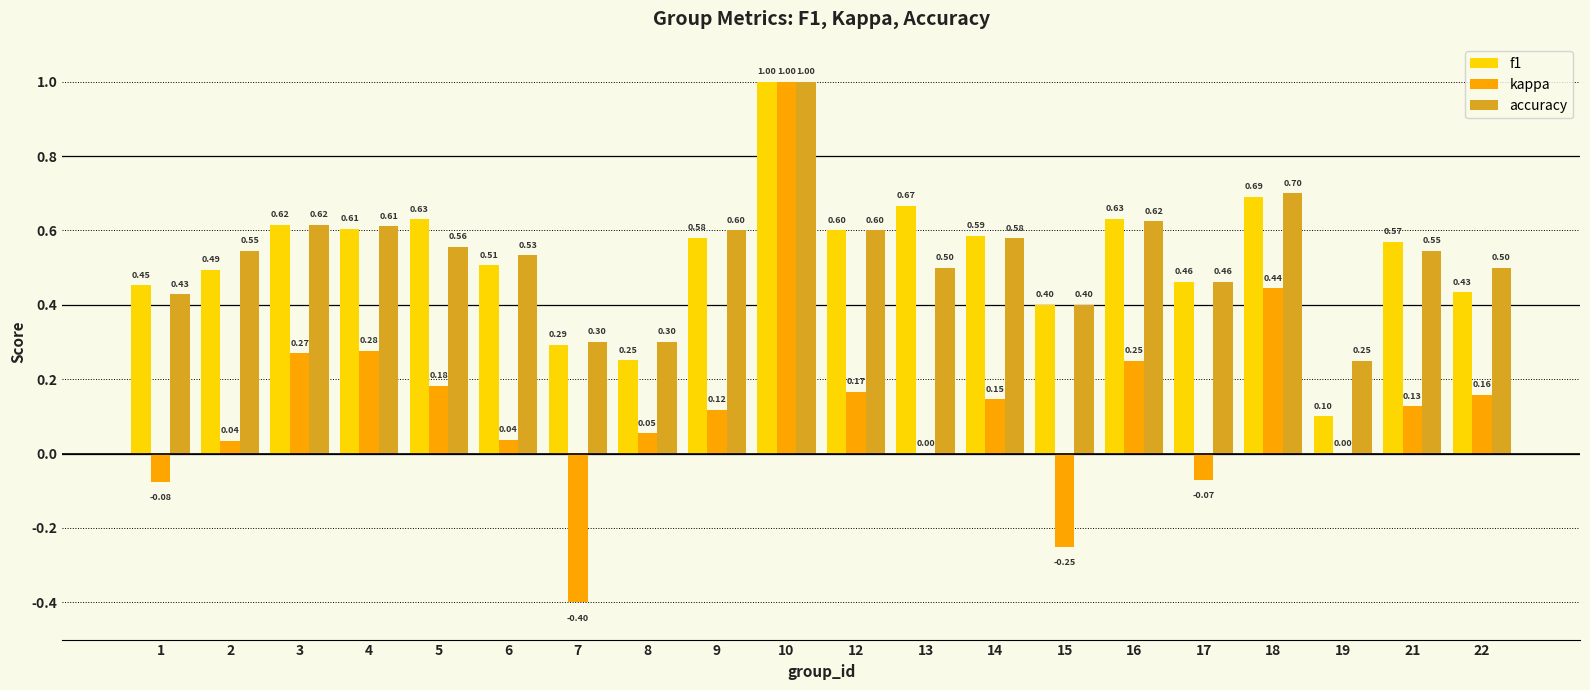

Which series has the largest total across all categories?

accuracy